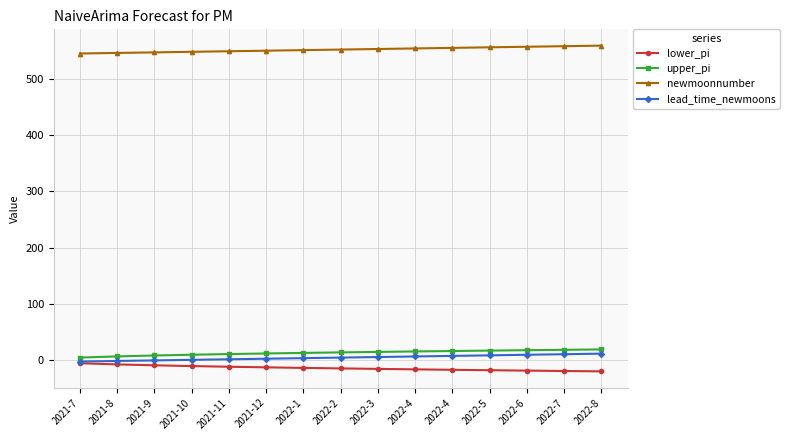

What is the approximate value of lead_time_newmoons at 2021-12?

3.0